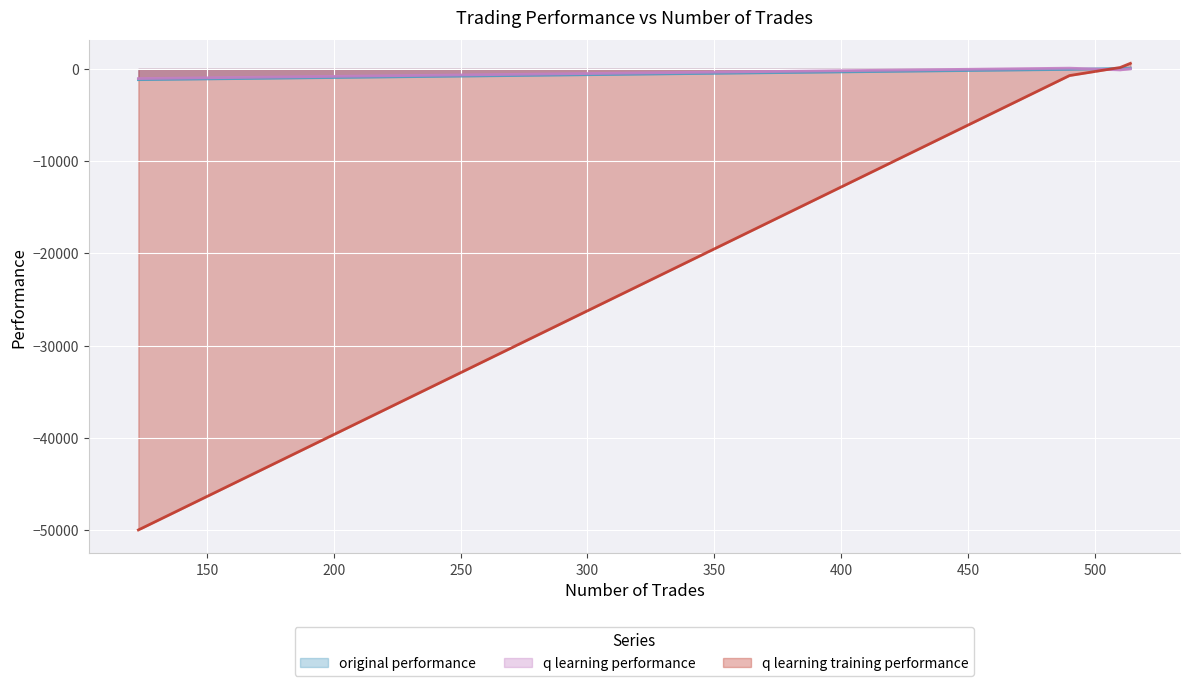

Does the chart display data point markers on the line(s)?

No